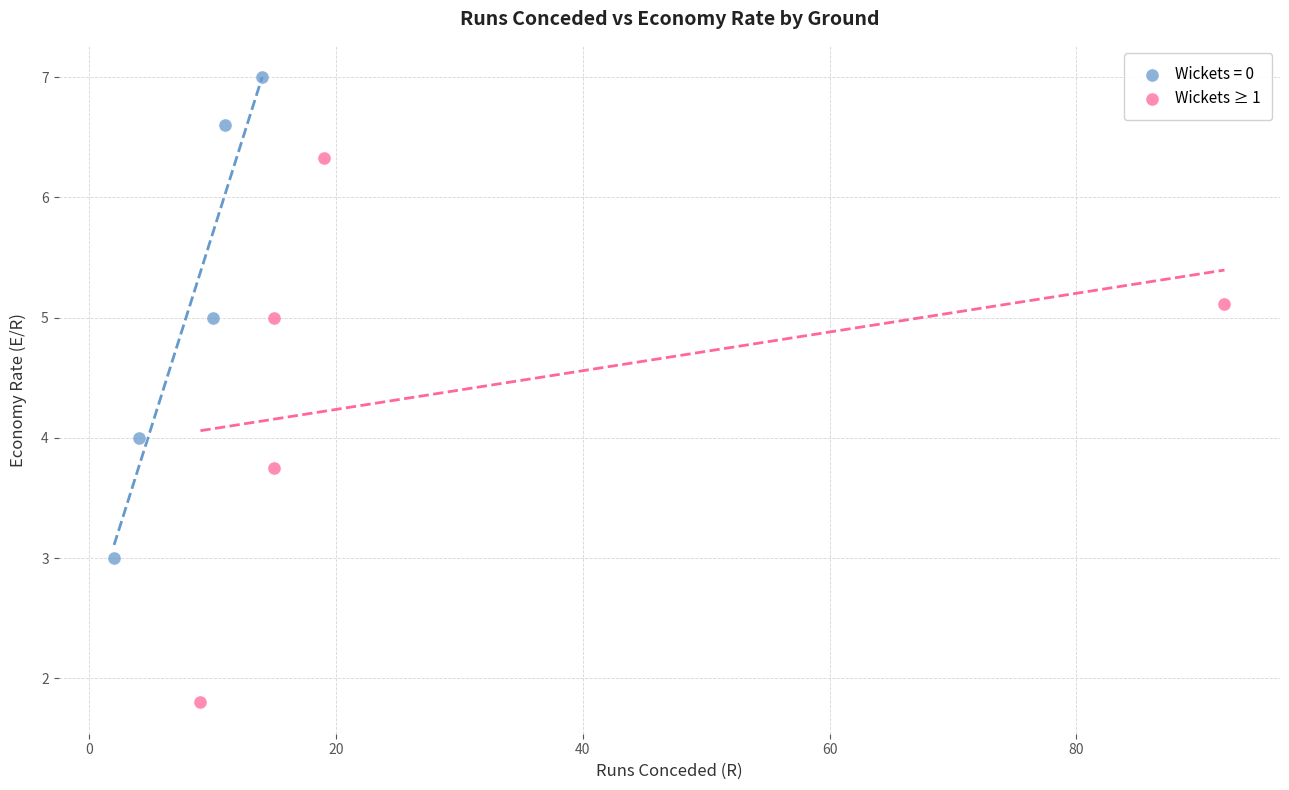

Which series reaches the maximum Y coordinate?

Wickets = 0